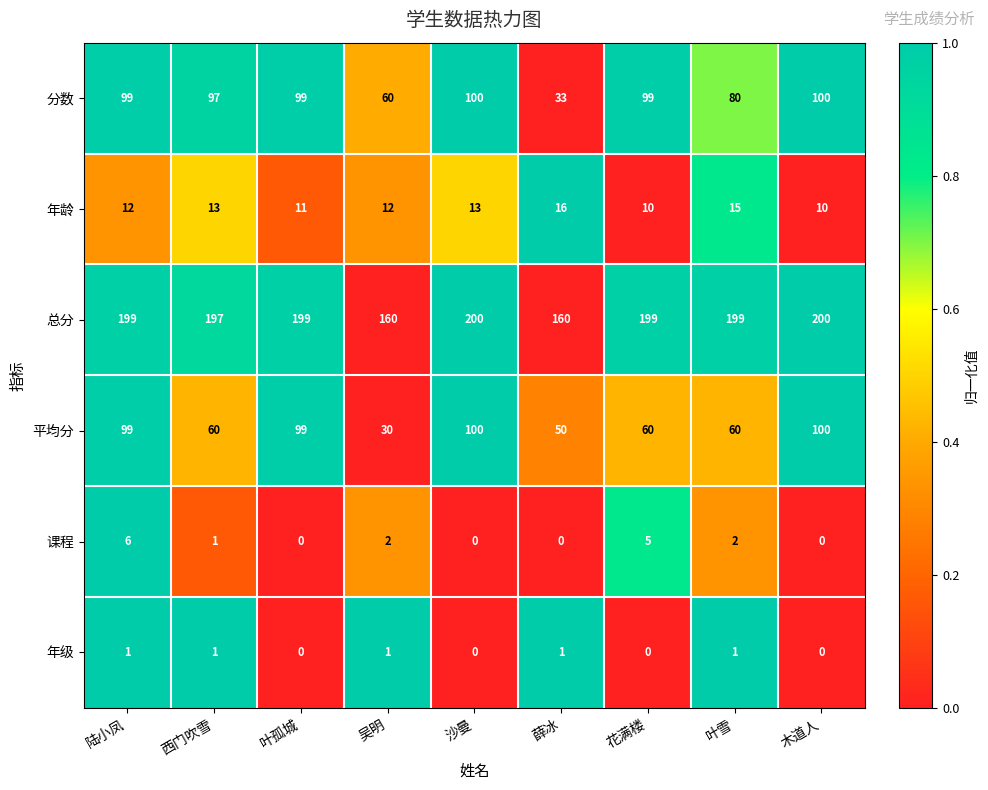

Which series has the largest total across all categories?

总分